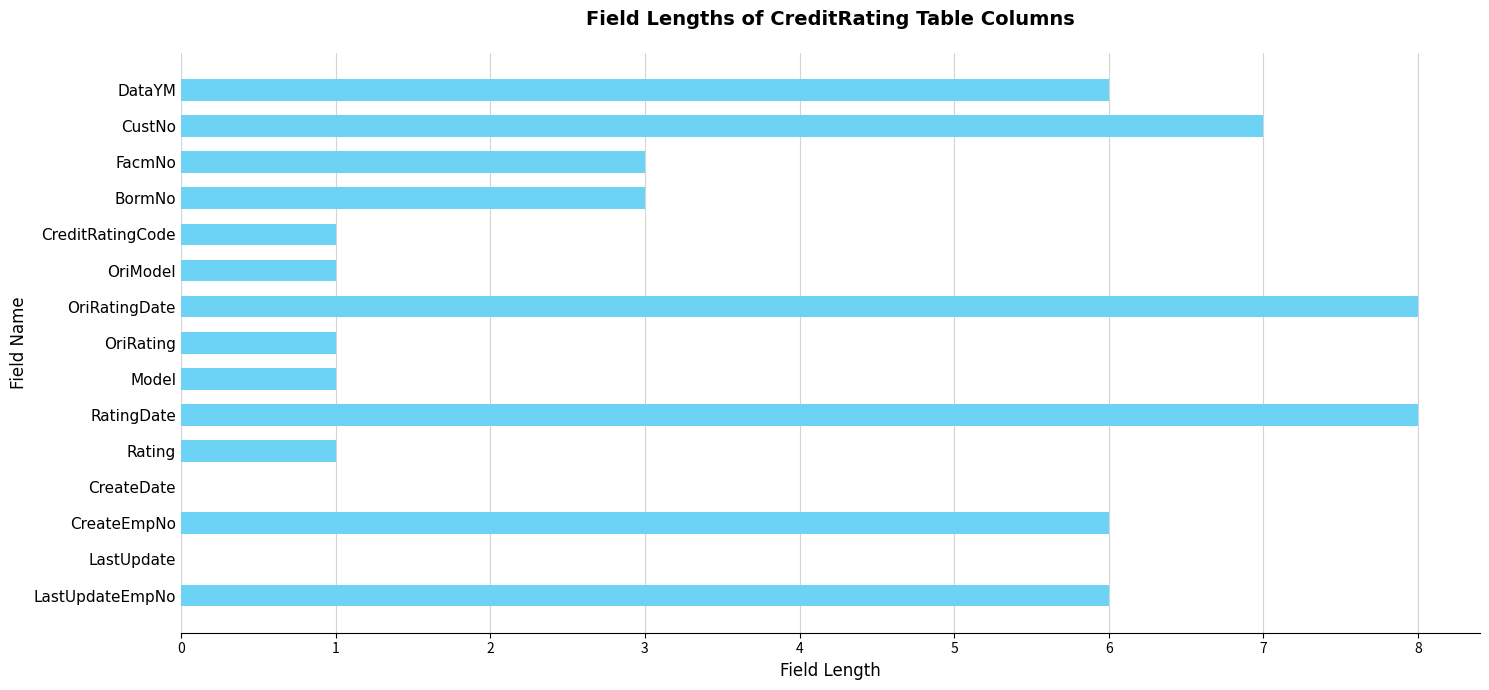

Reading bottom to top, what are all the values shown in this chart?

LastUpdateEmpNo=6	LastUpdate=0	CreateEmpNo=6	CreateDate=0	Rating=1	RatingDate=8	Model=1	OriRating=1	OriRatingDate=8	OriModel=1	CreditRatingCode=1	BormNo=3	FacmNo=3	CustNo=7	DataYM=6